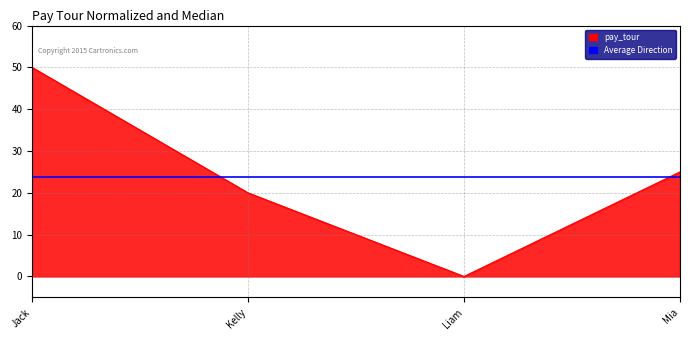

The chart shows a value of 0 at Liam. True or false?

True